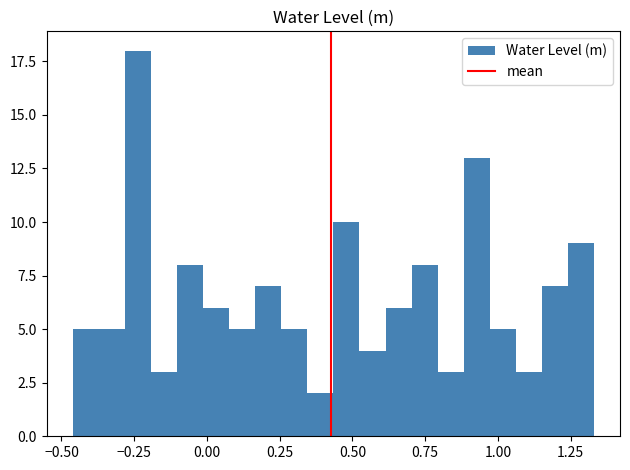

Read against the x-axis, roughly where is the centre of the tallest bar?

-0.25